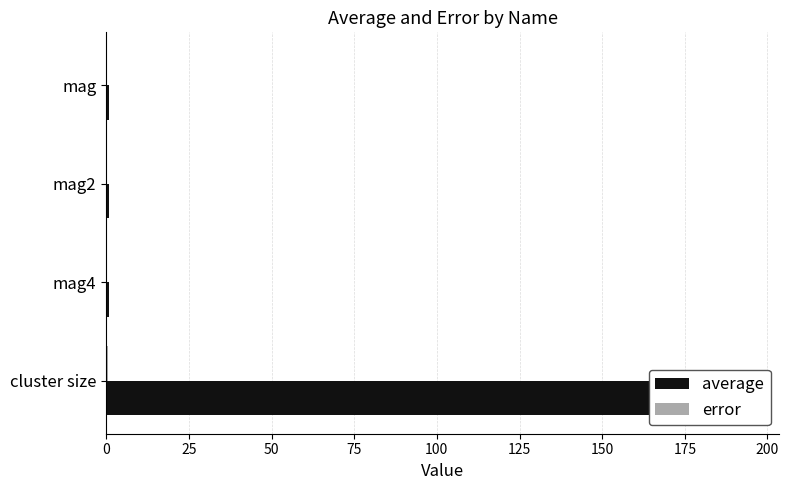

Reading left to right, extract all data points from this chart.

average: 1.0	1.0	0.9	193.8
error: 0.0	0.0	0.0	0.4